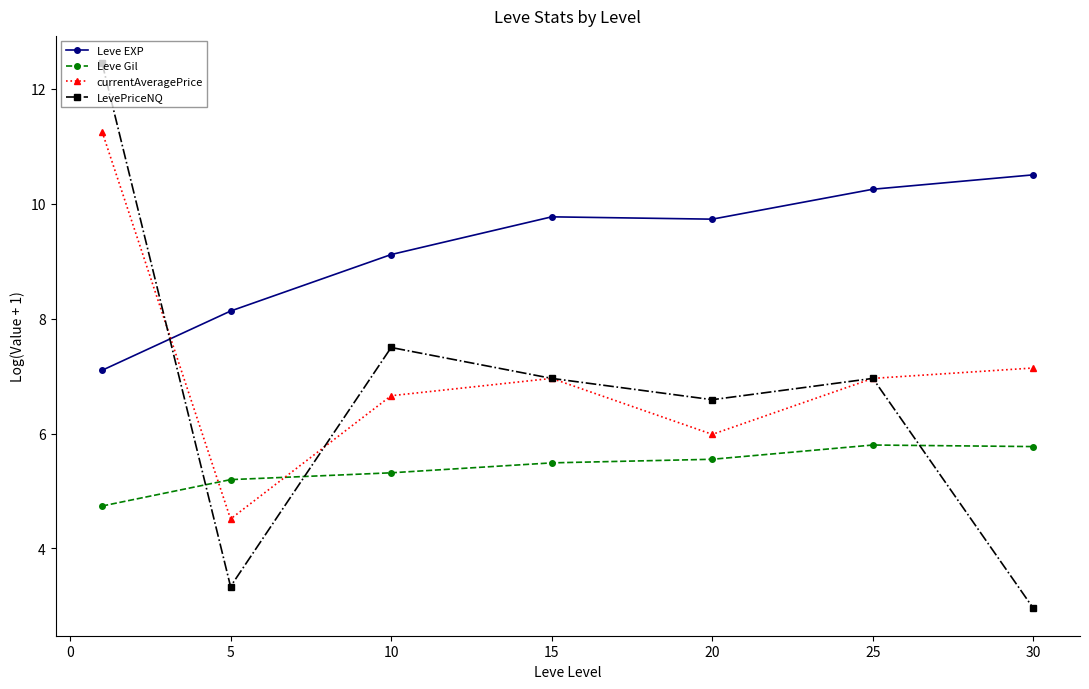

After their last crossing, which series has the higher values: LevePriceNQ or Leve Gil?

Leve Gil